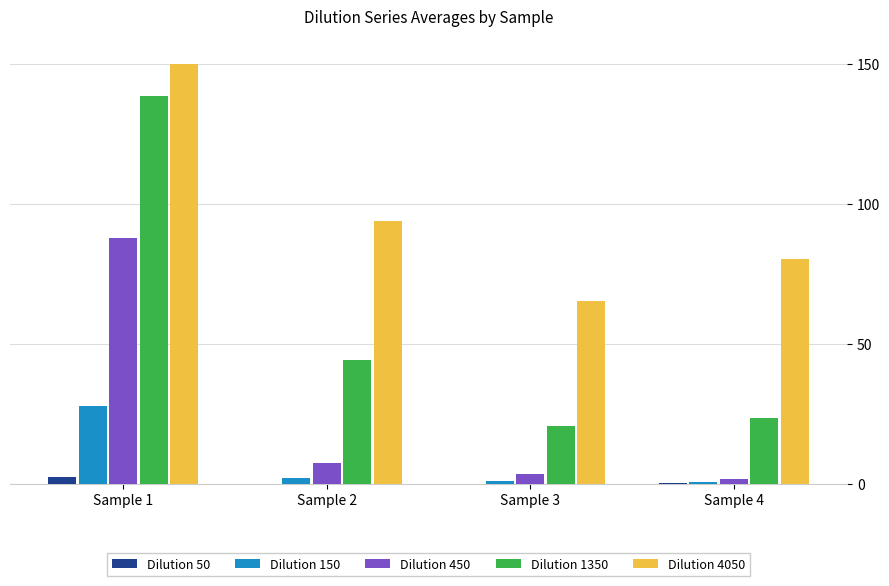

Count the number of categories in the chart.

4